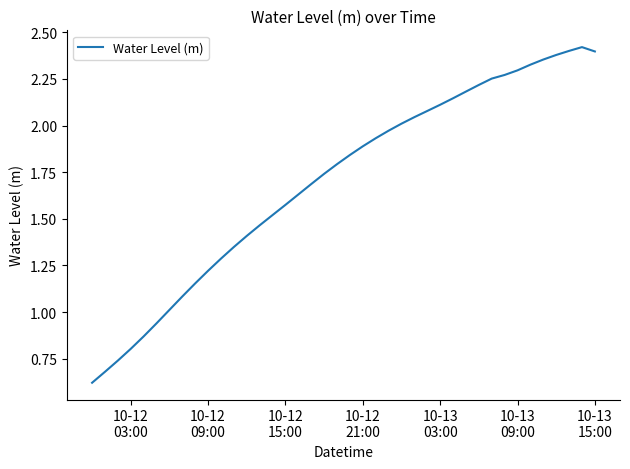

Does the chart display data point markers on the line(s)?

No